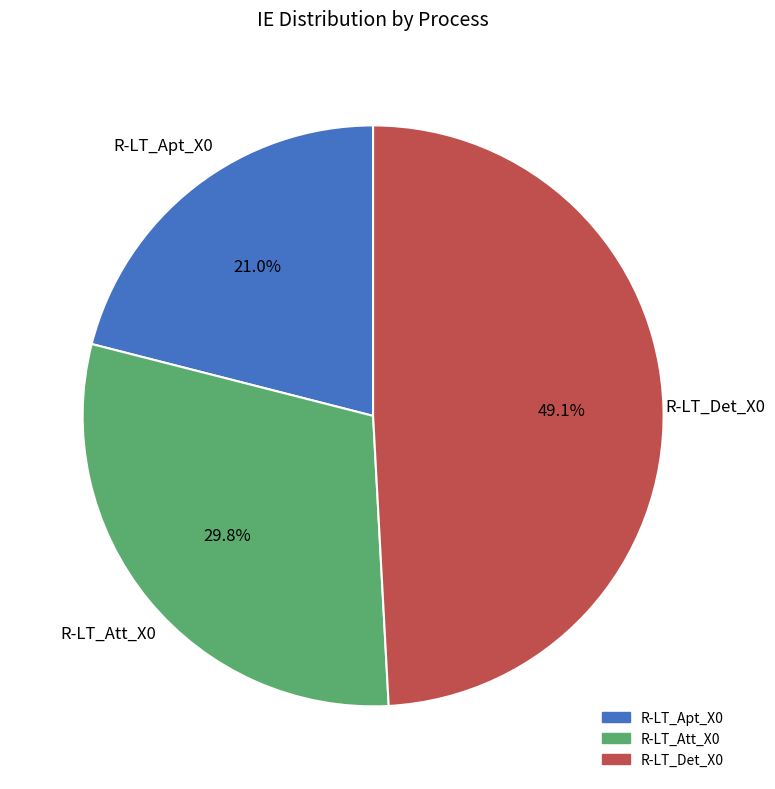

Combined, what portion of the pie is R-LT_Apt_X0 and R-LT_Det_X0?

70.2%